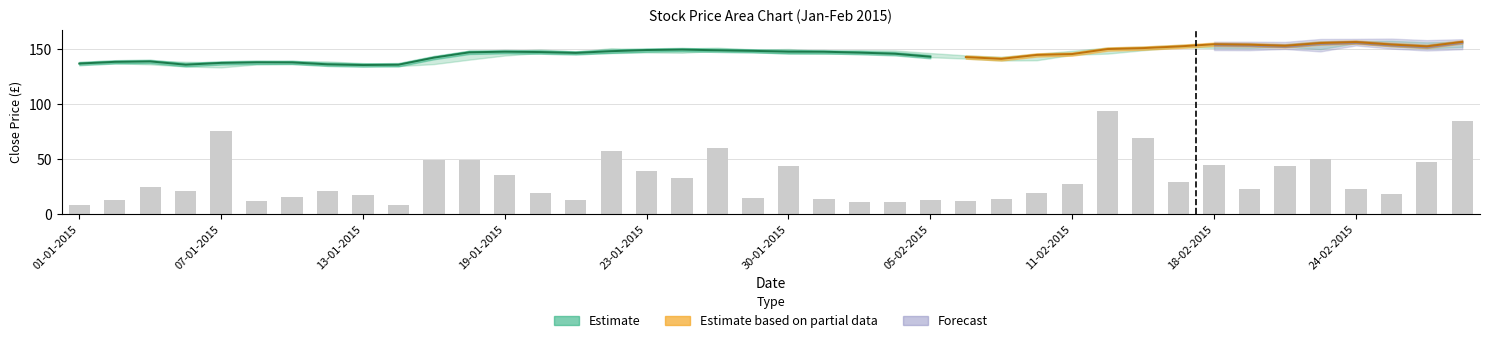

Which has a higher value, 37 or 23-01-2015?

23-01-2015